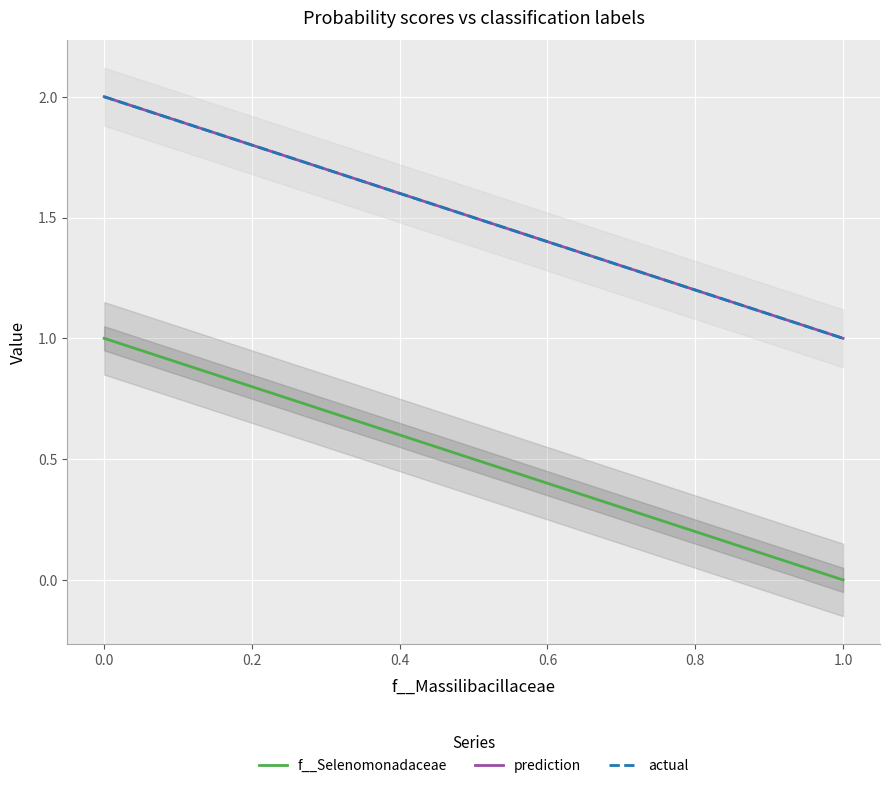

The value of f__Selenomonadaceae at −0.2 is 1.0. True or false?

True